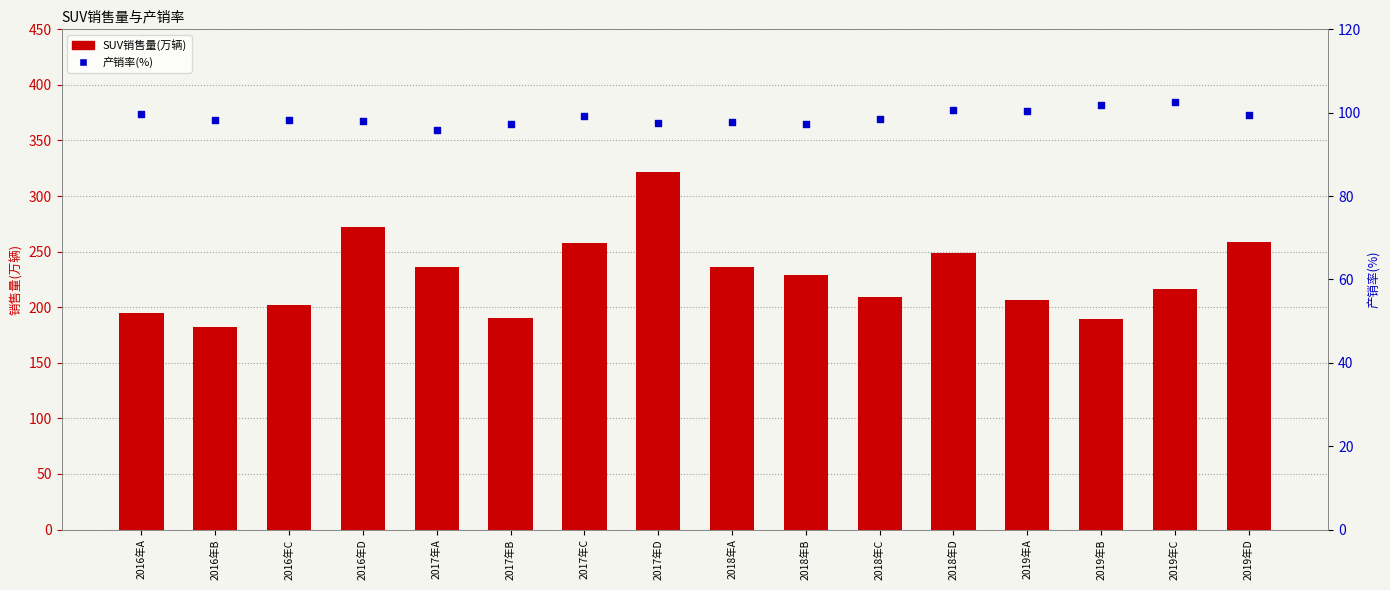

Which series reaches the maximum Y coordinate?

SUV销售量(万辆)